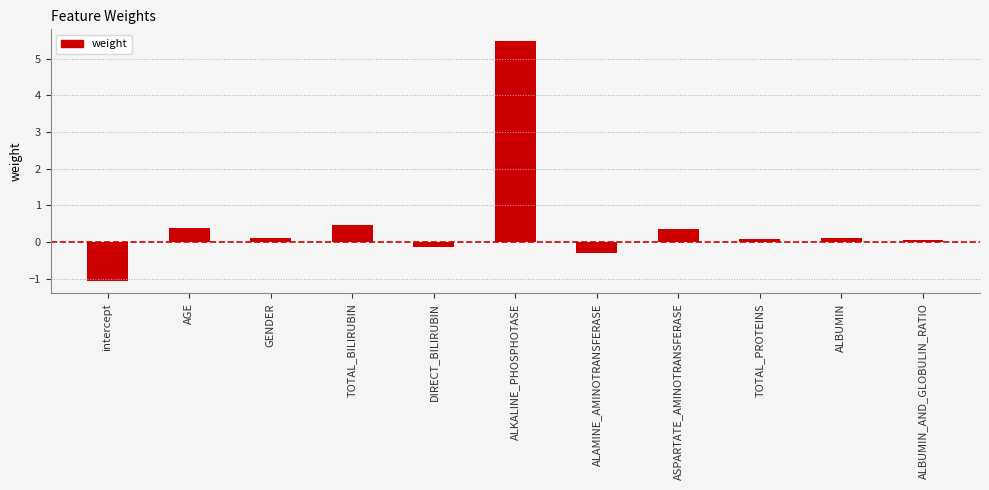

What is the sum of the values at ALBUMIN_AND_GLOBULIN_RATIO and ASPARTATE_AMINOTRANSFERASE?

0.4